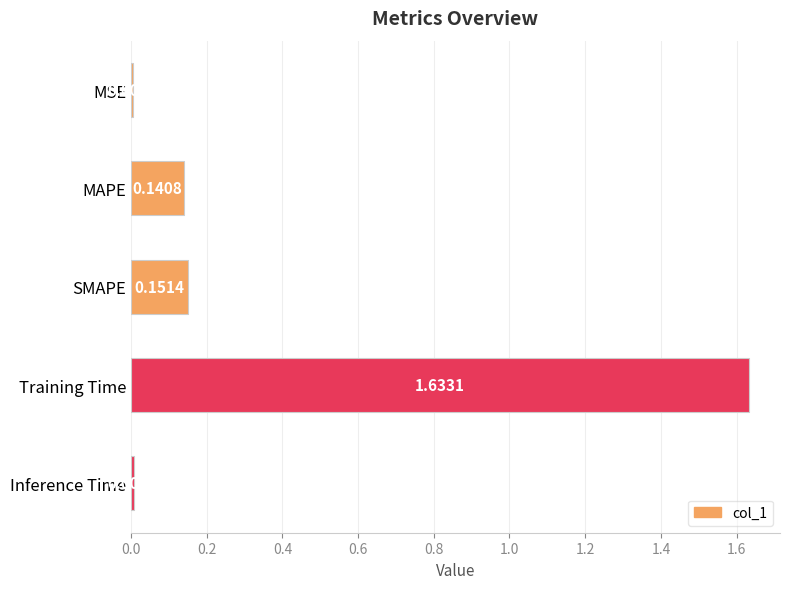

What is the change in value from Training Time to Inference Time?

-1.6